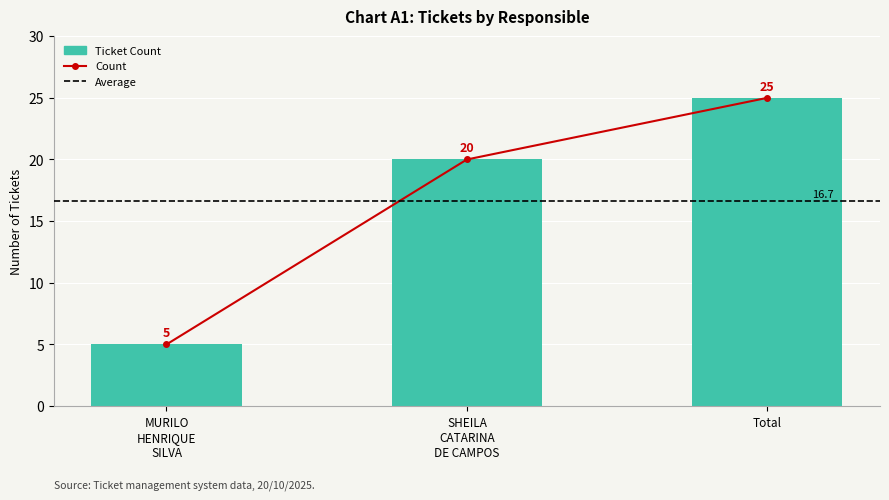

What position from the left is Total?

3